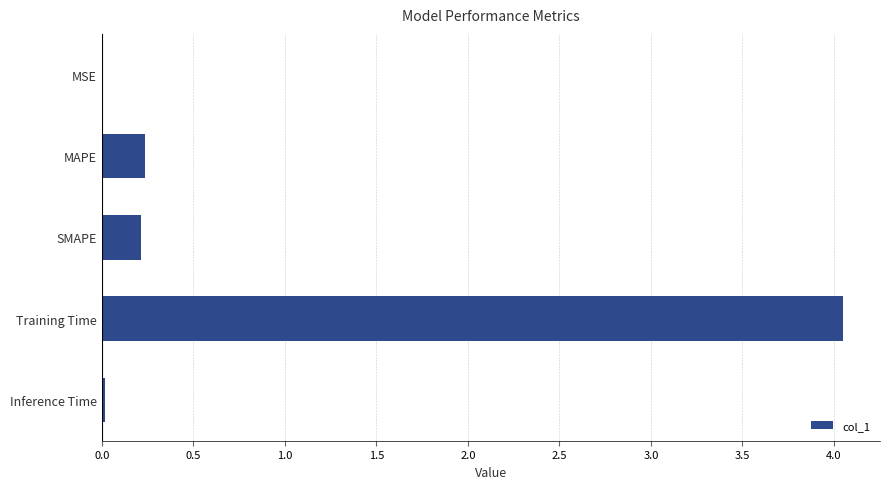

What is the sum of all values?

4.5